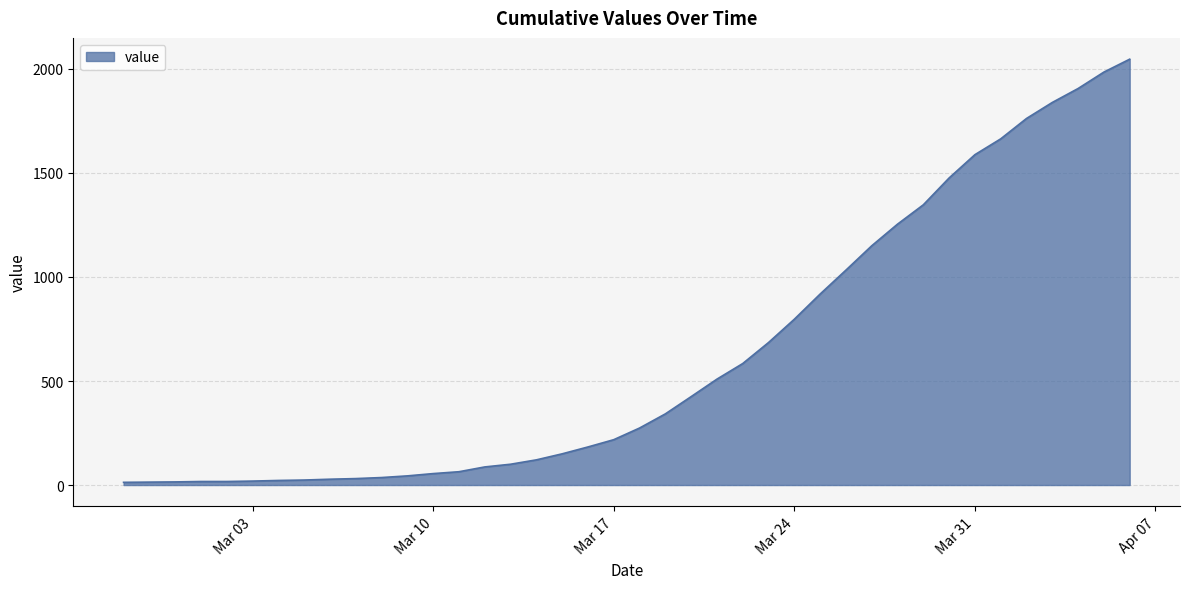

What is the difference between the maximum and minimum values?

2034